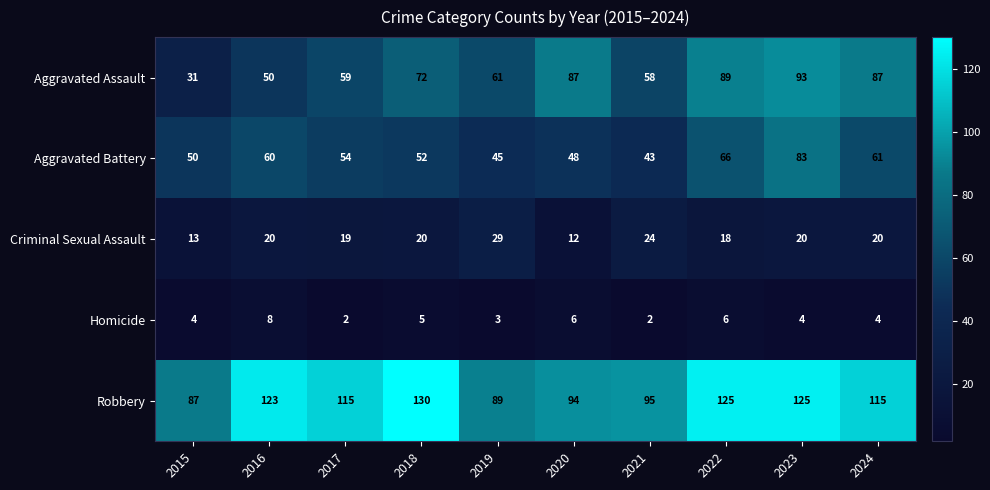

True or false: Robbery has a value of 94 at 2020.

True